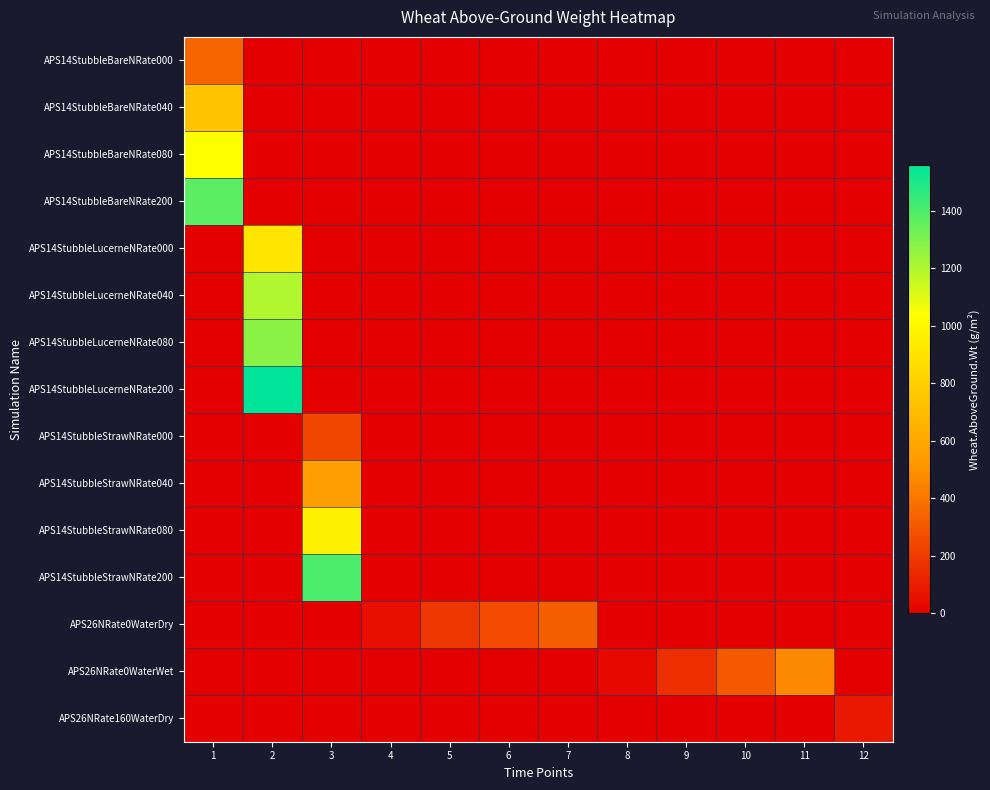

Which series has the largest range (max minus min)?

APS14StubbleLucerneNRate200